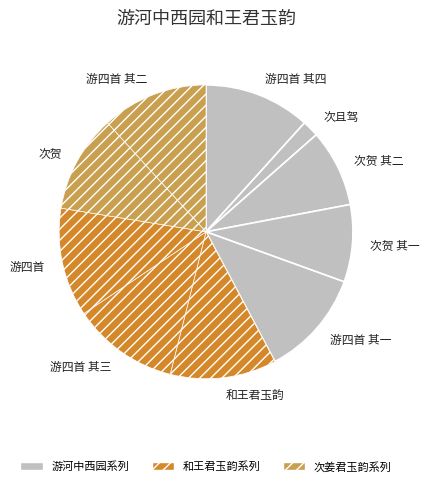

Do 游四首 其三 and 次贺 together represent more than half of the pie?

No